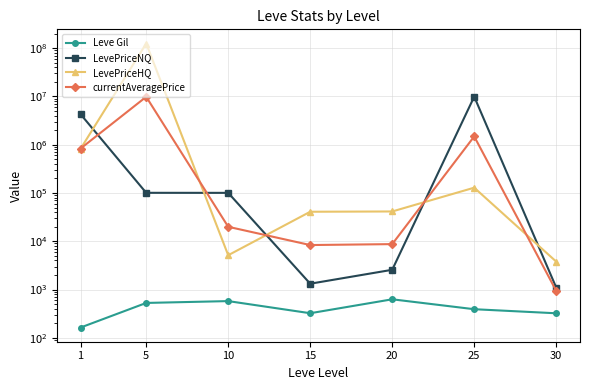

Does the chart have visible grid lines?

Yes